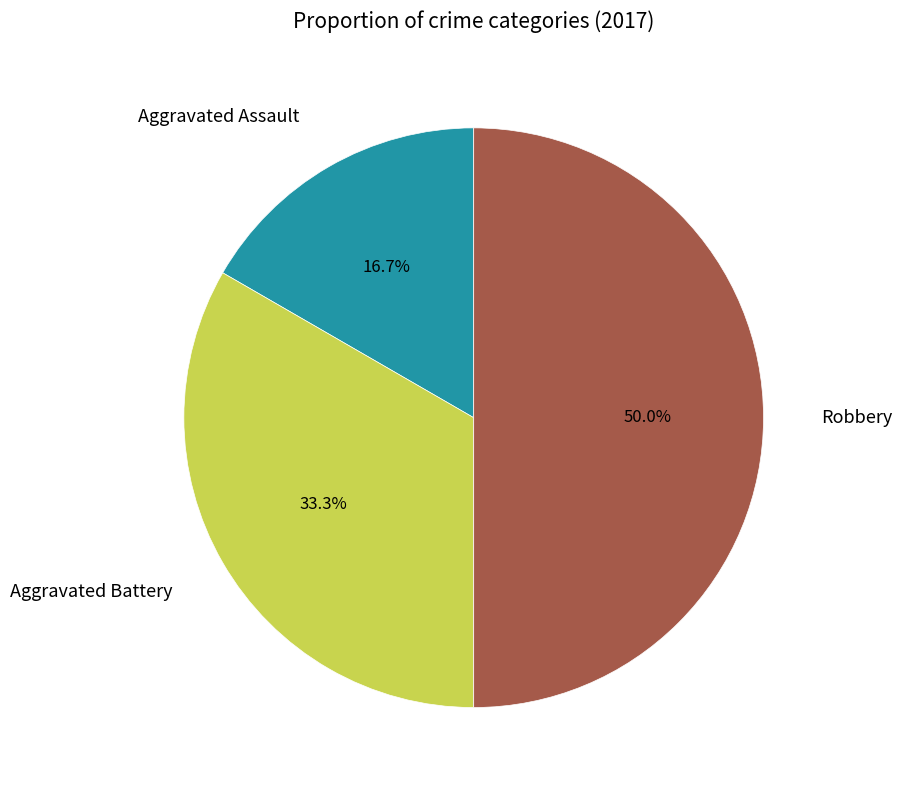

To the nearest percent, what portion does Aggravated Assault represent?

17%